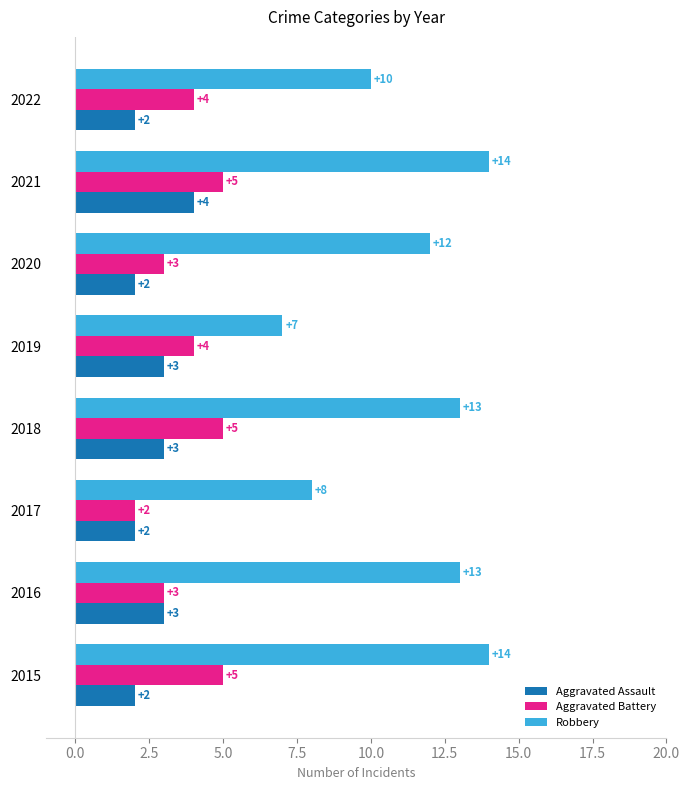

What is the difference between the maximum and second lowest values in the Aggravated Battery series?

2